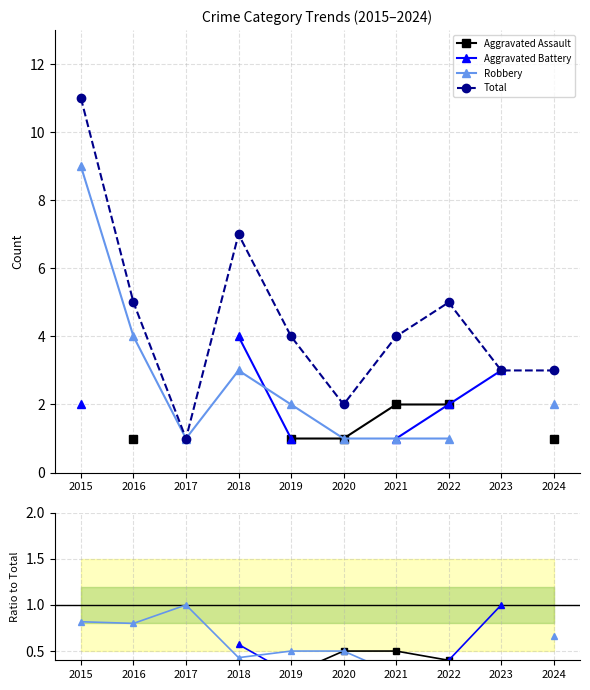

Which series has the largest total across all categories?

Total